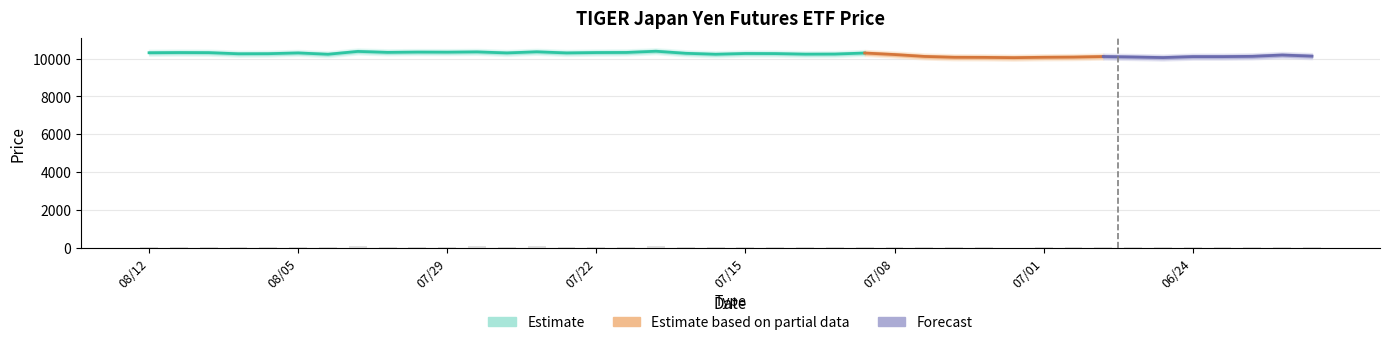

Does the chart contain stacked bars?

No